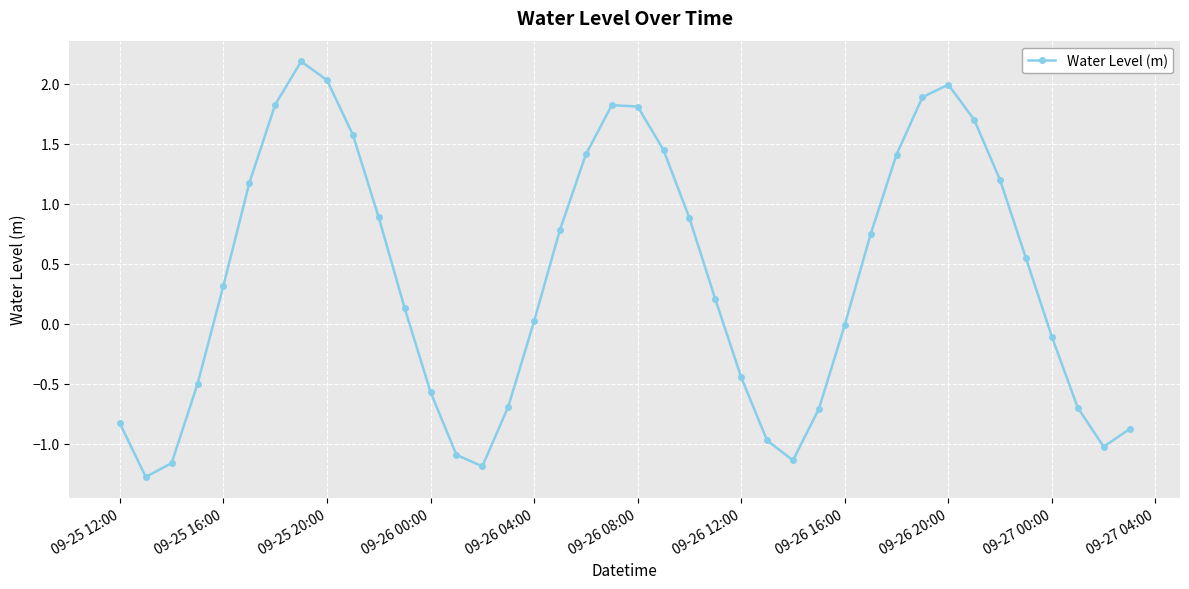

True or false: there are more than 0 points higher than both neighbors.

True